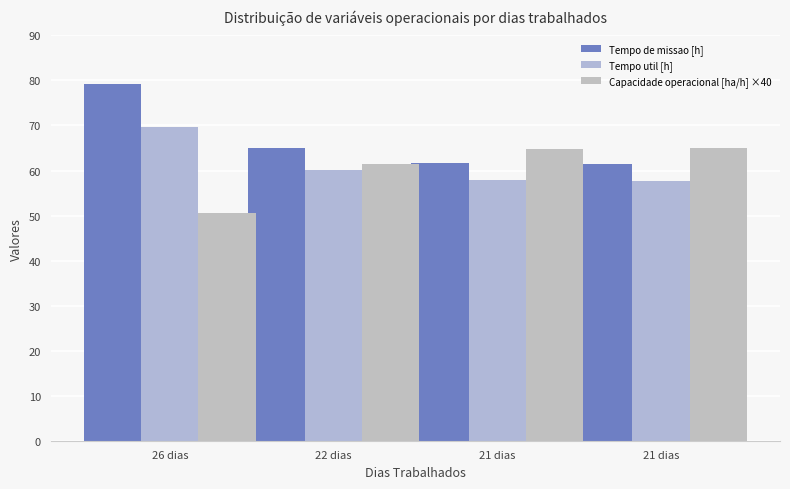

Which category has the highest value across all series?

26 dias